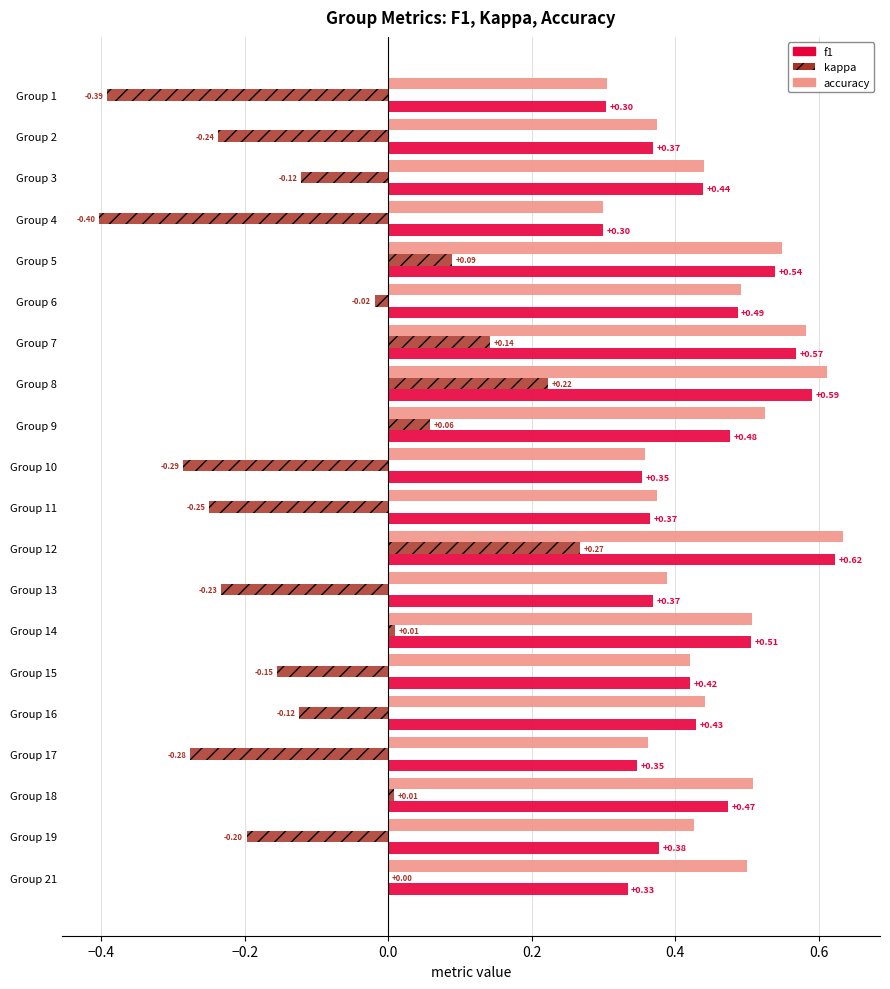

What is the sum of the accuracy values at Group 3 and Group 9?

1.0